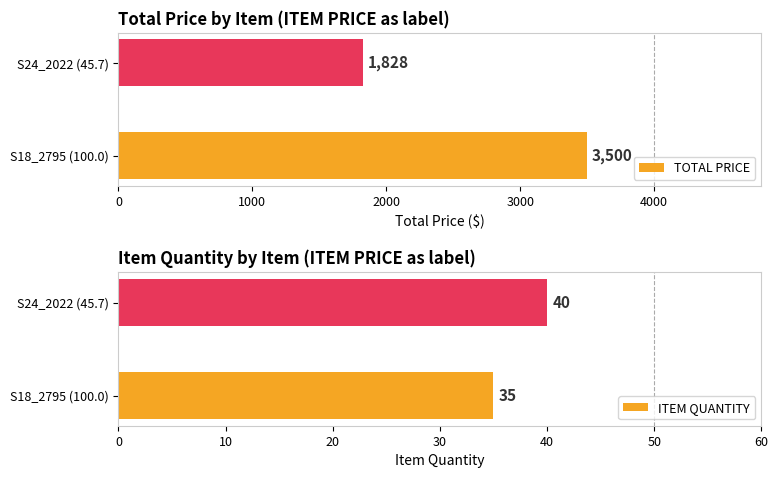

How many bars are there in total?

4